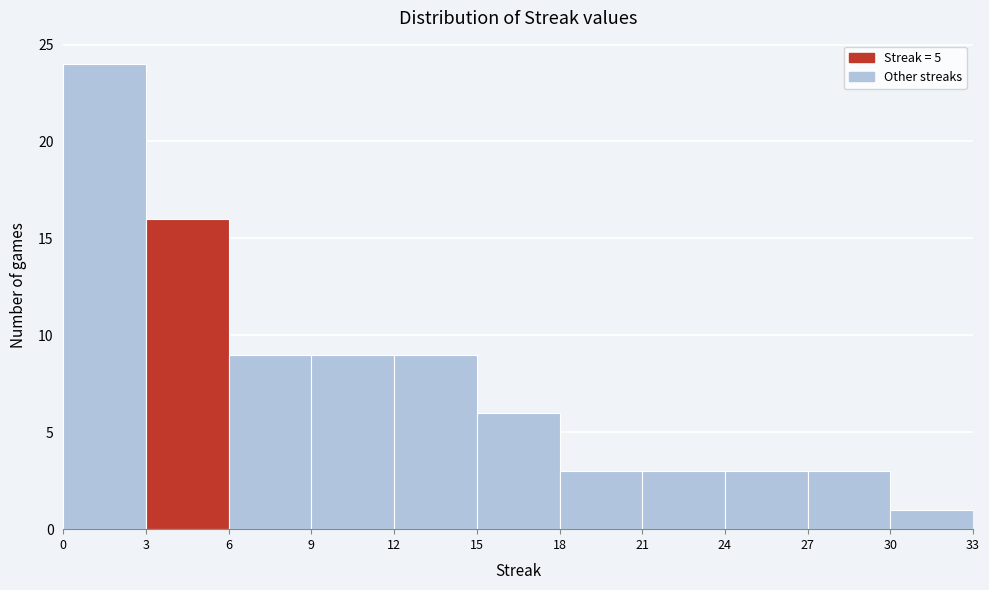

Reading left to right, transcribe this chart: for each bar, give the range it covers on the x-axis and its height. The values are not printed on the chart, so give them approximately, as read against the axis.

0 to 3: 24
3 to 6: 16
6 to 9: 9
9 to 12: 9
12 to 15: 9
15 to 18: 6
18 to 21: 3
21 to 24: 3
24 to 27: 3
27 to 30: 3
30 to 33: 1